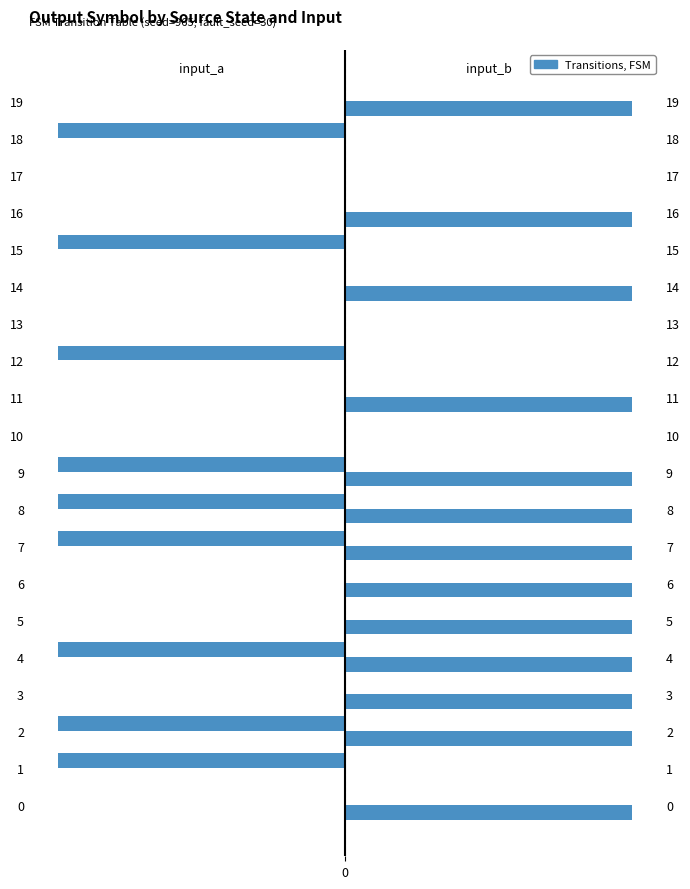

What is the sum of the input_a values at 15 and 17?

-1